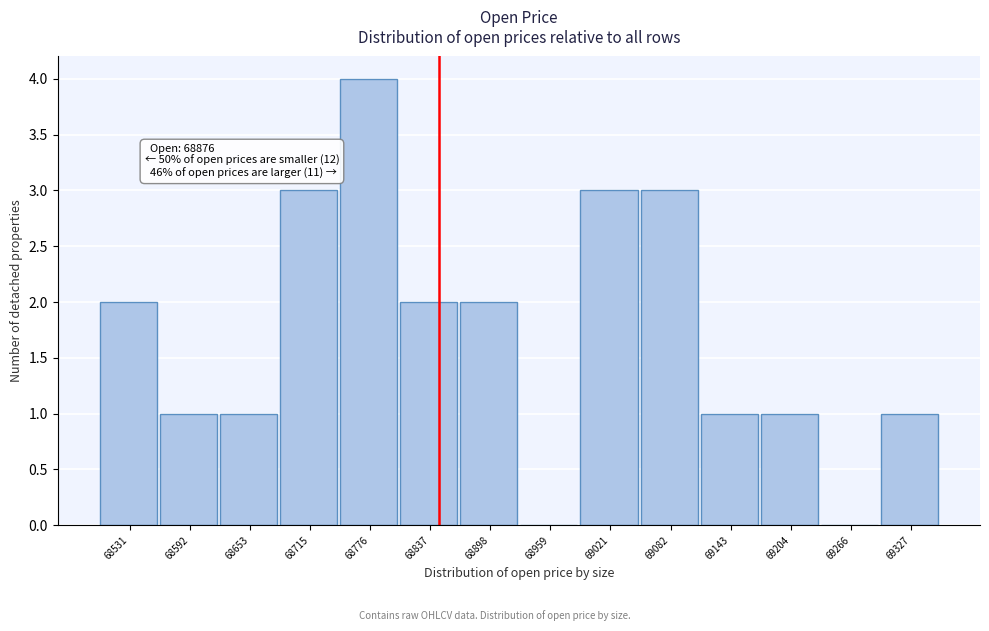

Reading left to right, what are all the values shown in this chart?

68531=2	68592=1	68653=1	68715=3	68776=4	68837=2	68898=2	68959=0	69021=3	69082=3	69143=1	69204=1	69266=0	69327=1